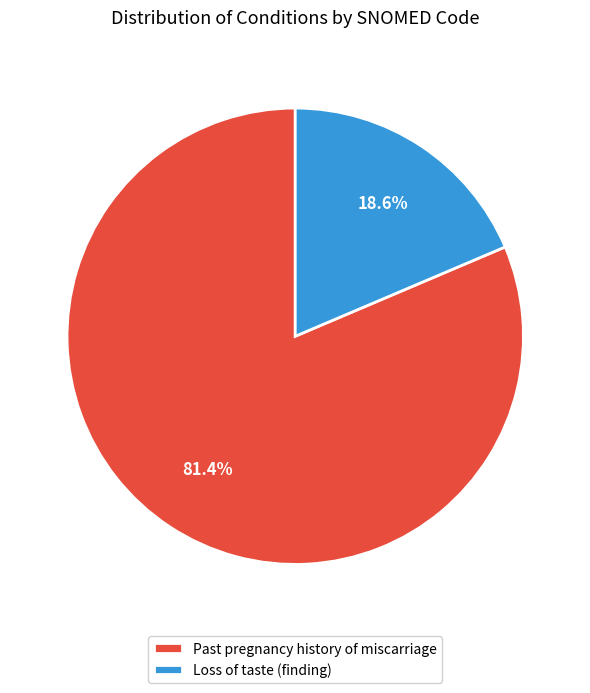

Rank the categories by value from lowest to highest.

Loss of taste (finding), Past pregnancy history of miscarriage